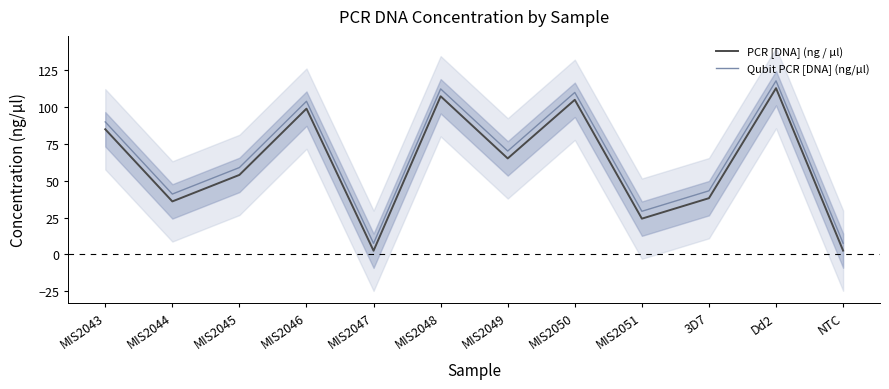

What is the minimum value for PCR [DNA] (ng / µl)?

2.5